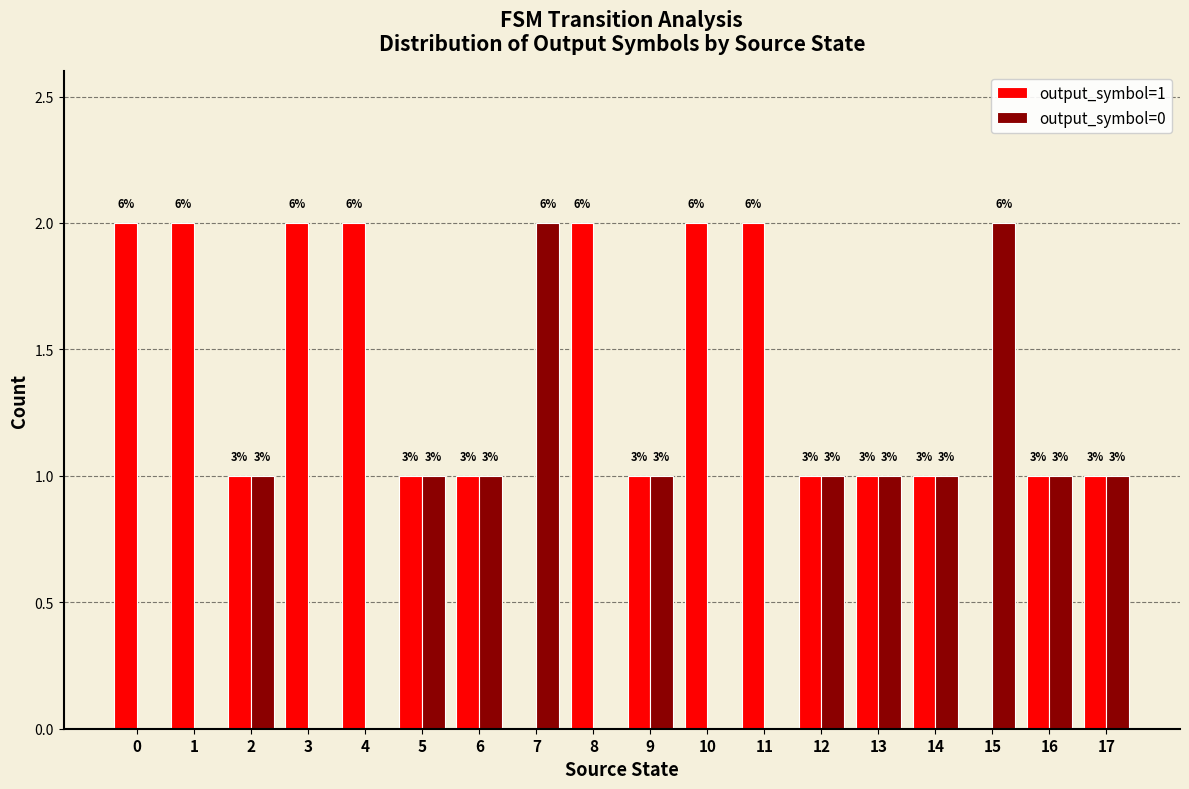

The output_symbol=1 series shows 3 at 11. True or false?

False